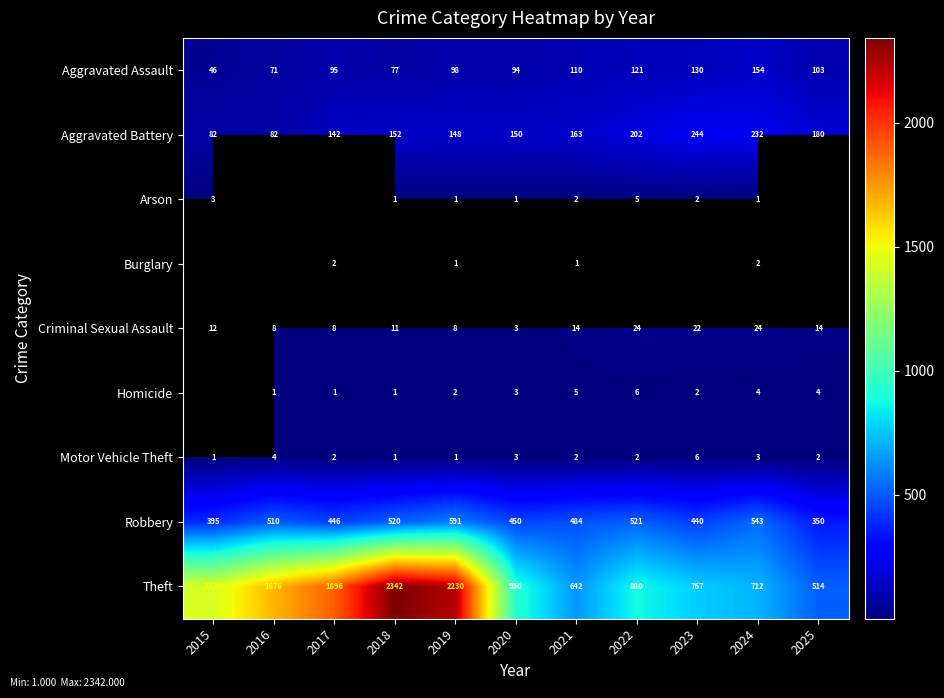

Is the value of Robbery at 2022 greater than the value of Aggravated Assault at 2025?

Yes